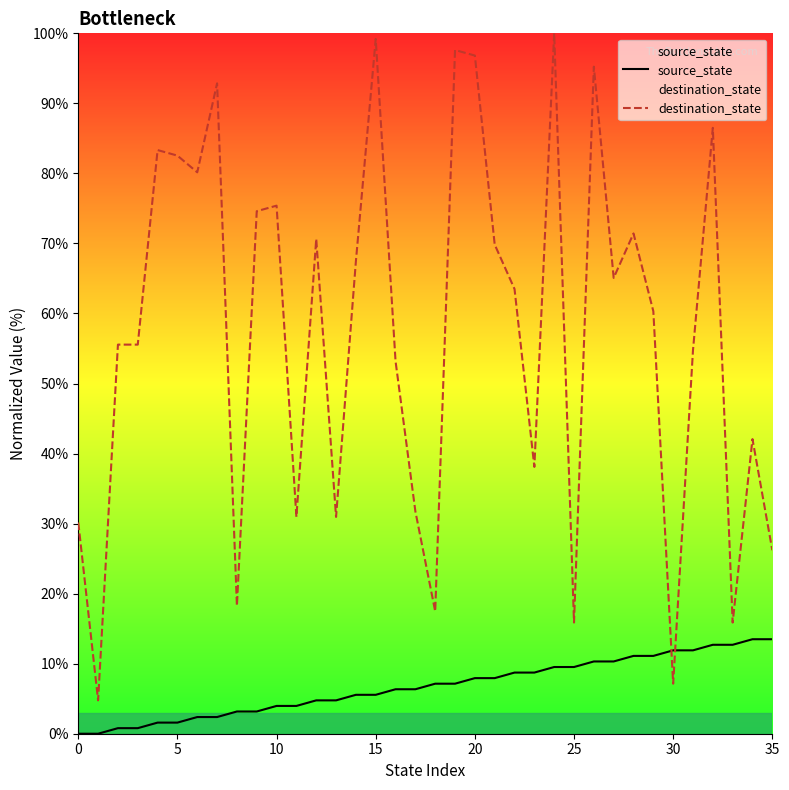

Which series has the widest spread of values?

destination_state